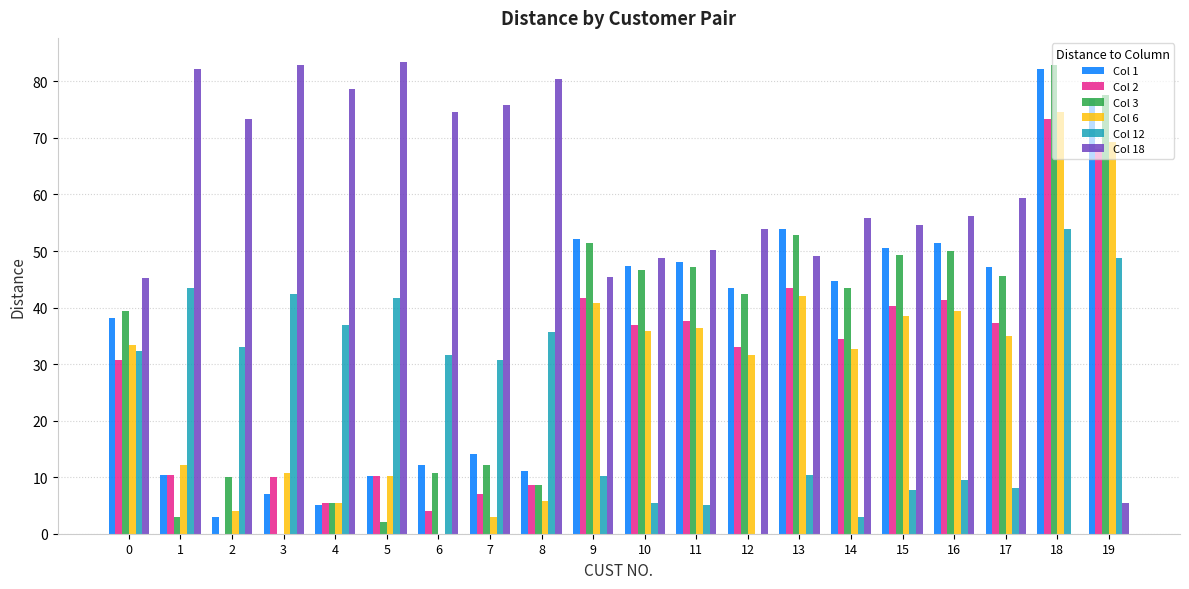

How many groups of bars are there?

20